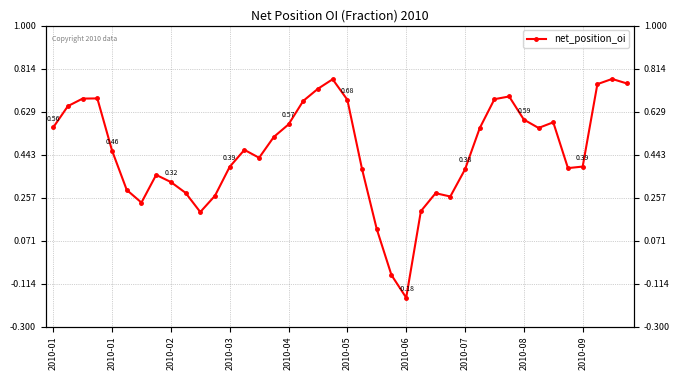

What is the approximate value at 2010-05?

0.7